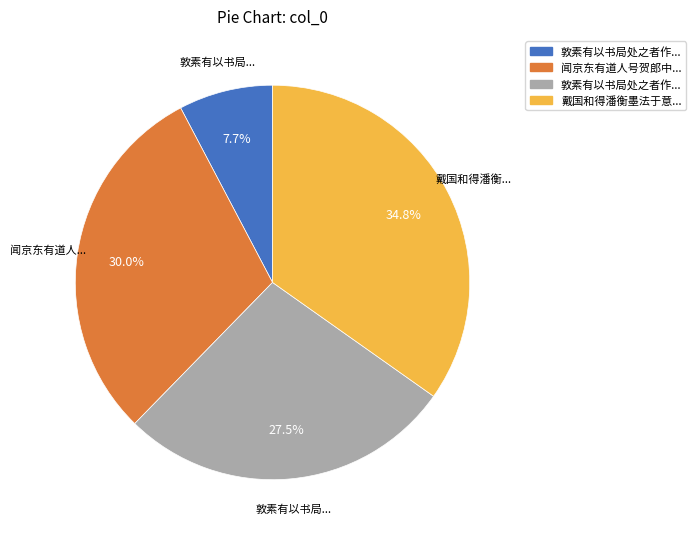

How many slices are in this pie chart?

4